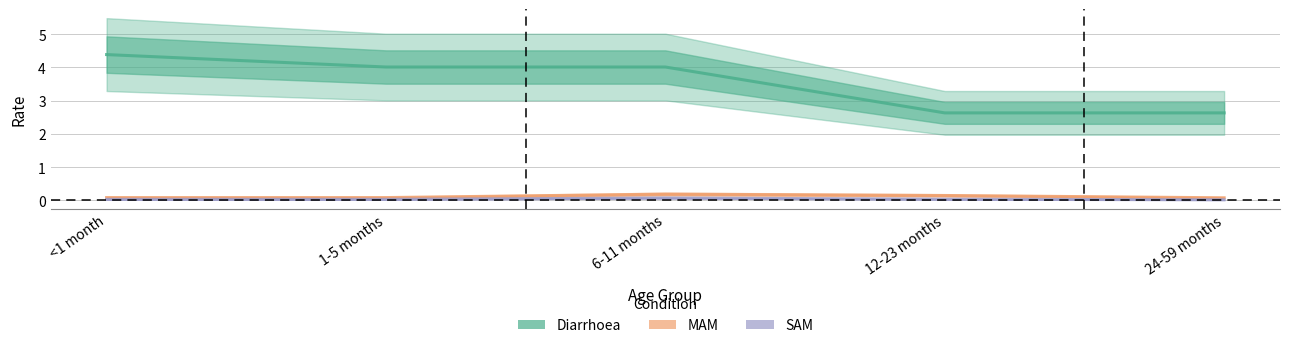

Reading left to right, extract all data points from this chart.

Diarrhoea: 4.4	4.0	4.0	2.6	2.6
MAM: 0.1	0.1	0.2	0.1	0.1
SAM: 0.0	0.0	0.1	0.0	0.0